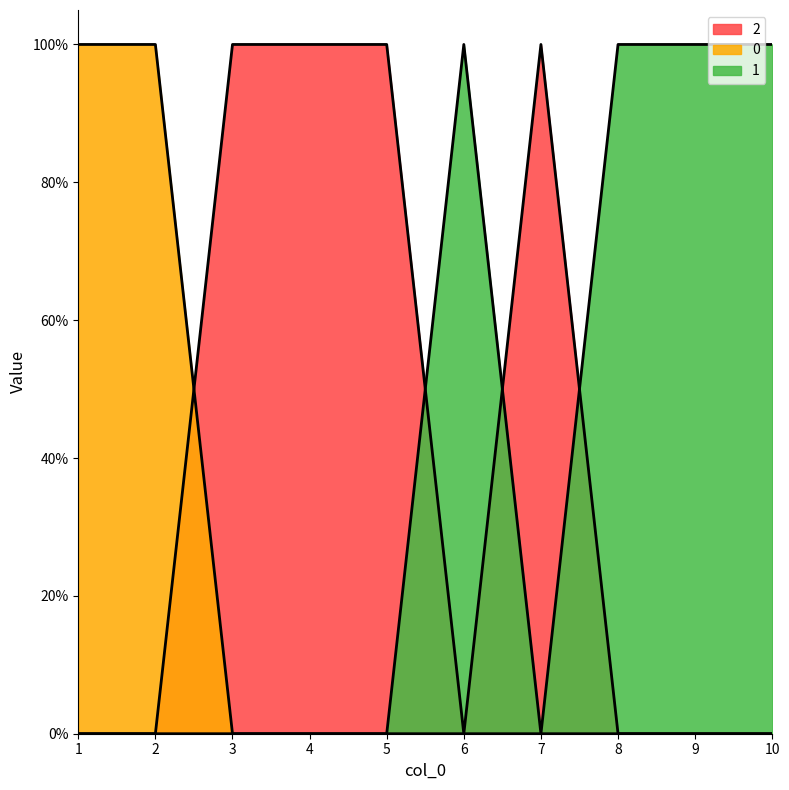

How many lines are shown in the chart?

3